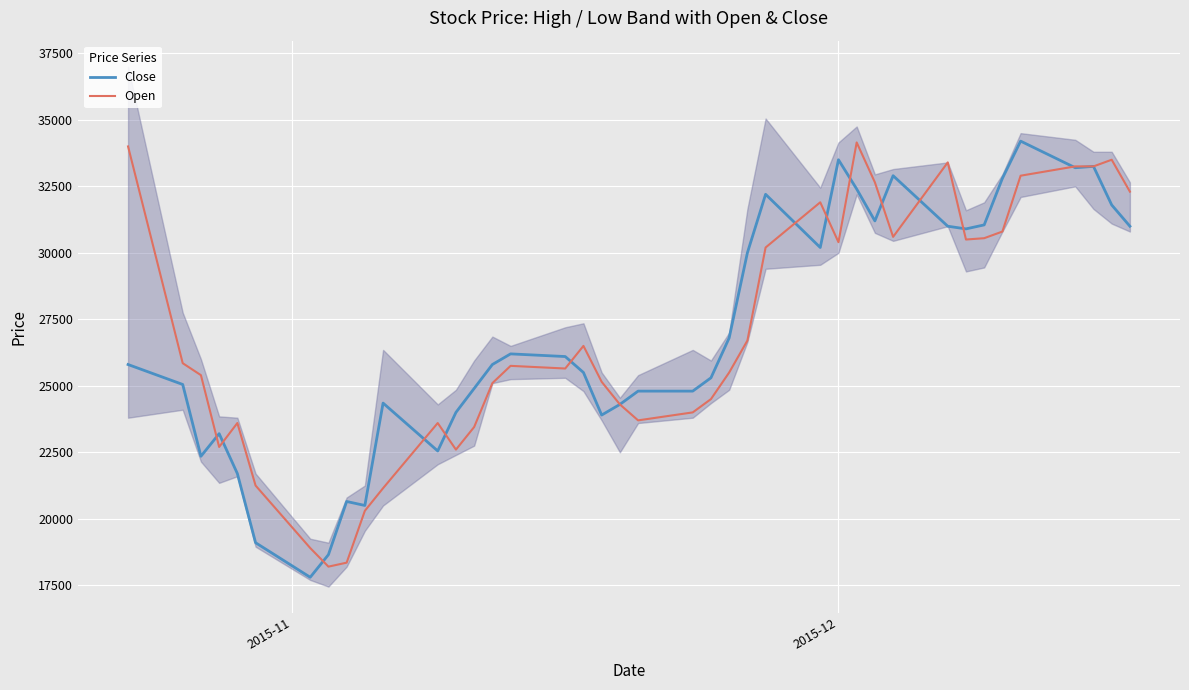

How many intersections are there between Close and Open?

13